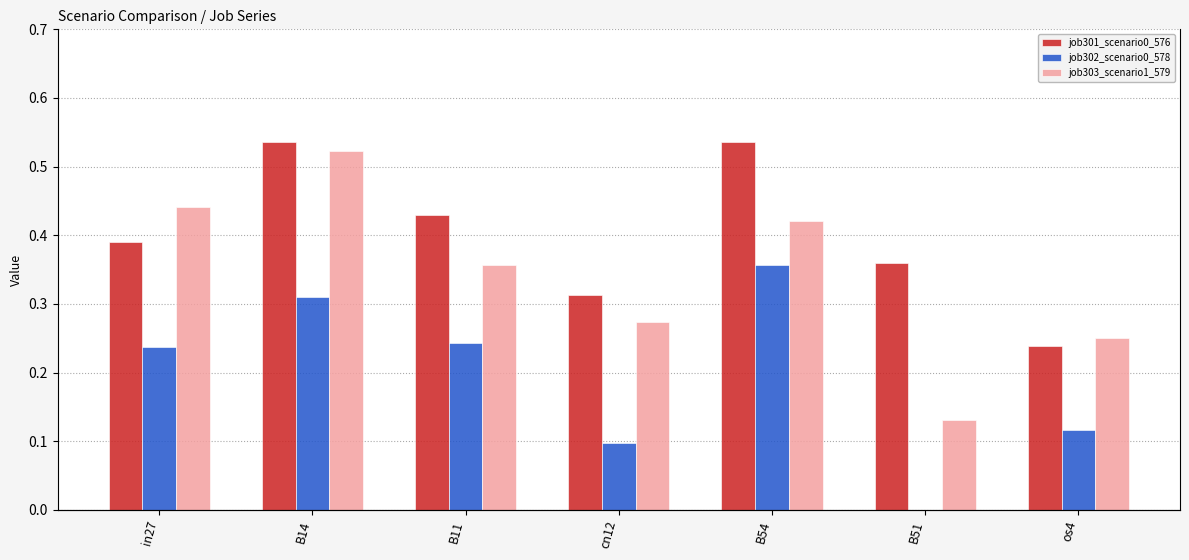

What is the difference between the maximum and minimum values in the job301_scenario0_576 series?

0.3